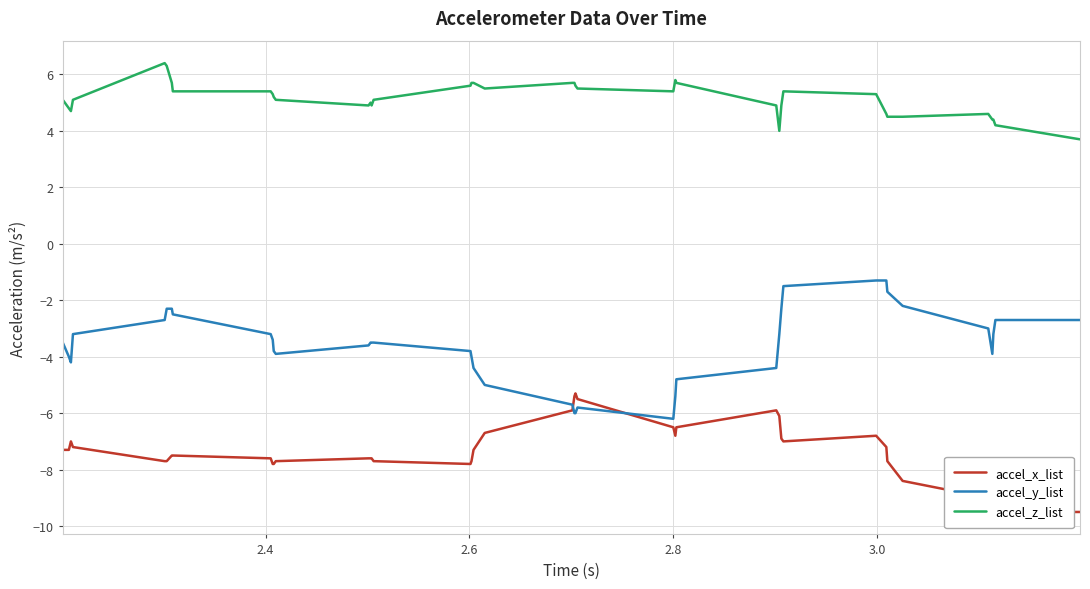

What is the minimum value for accel_y_list?

-6.2